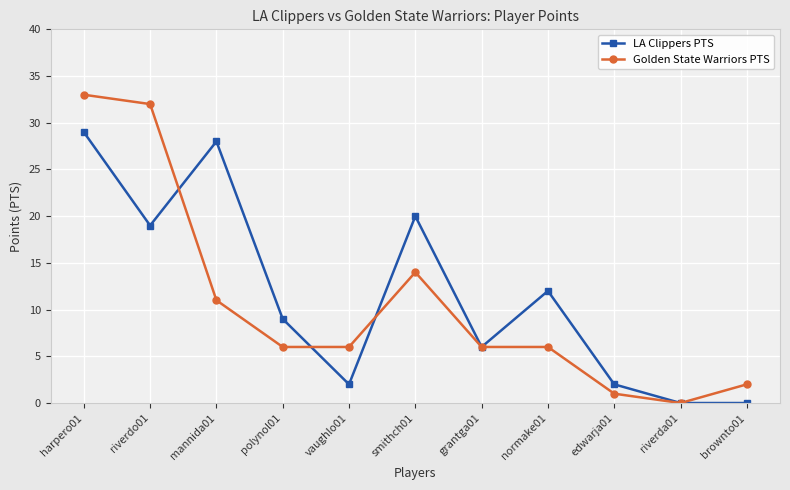

What is the total value across all series at brownto01?

2